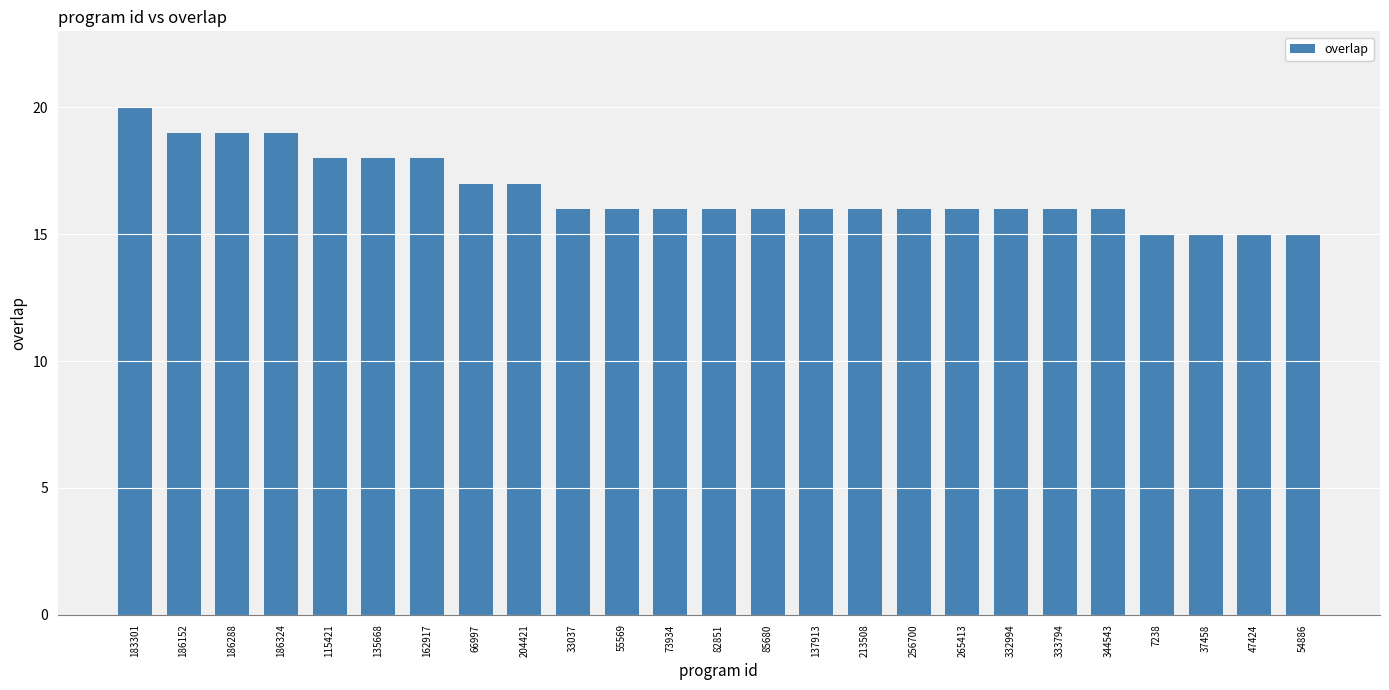

What is the sum of all values?

417